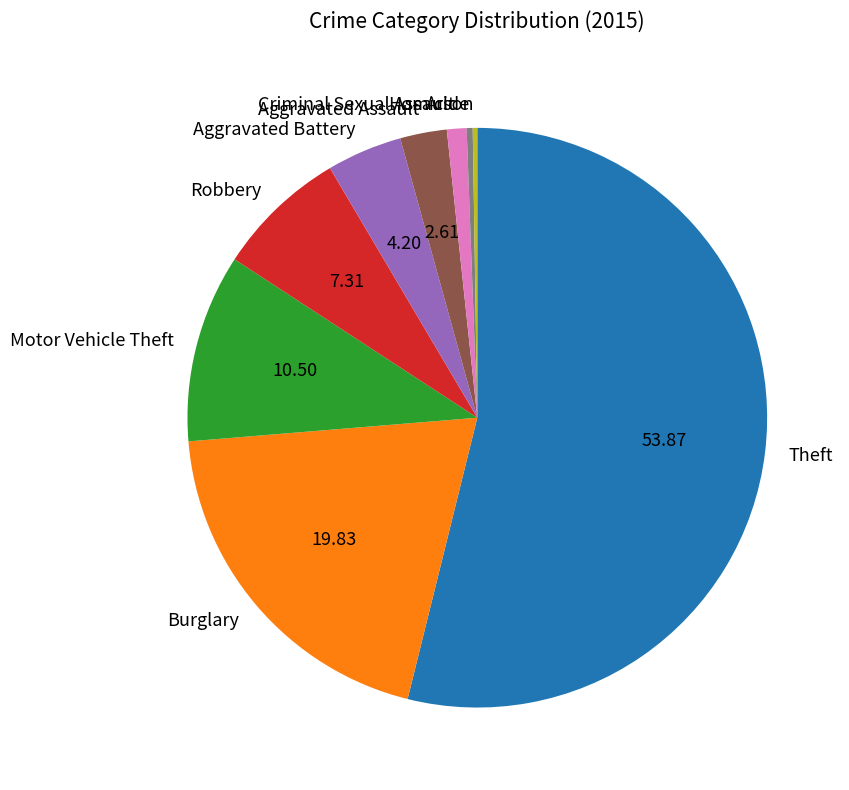

What is the largest slice in the pie chart?

Theft